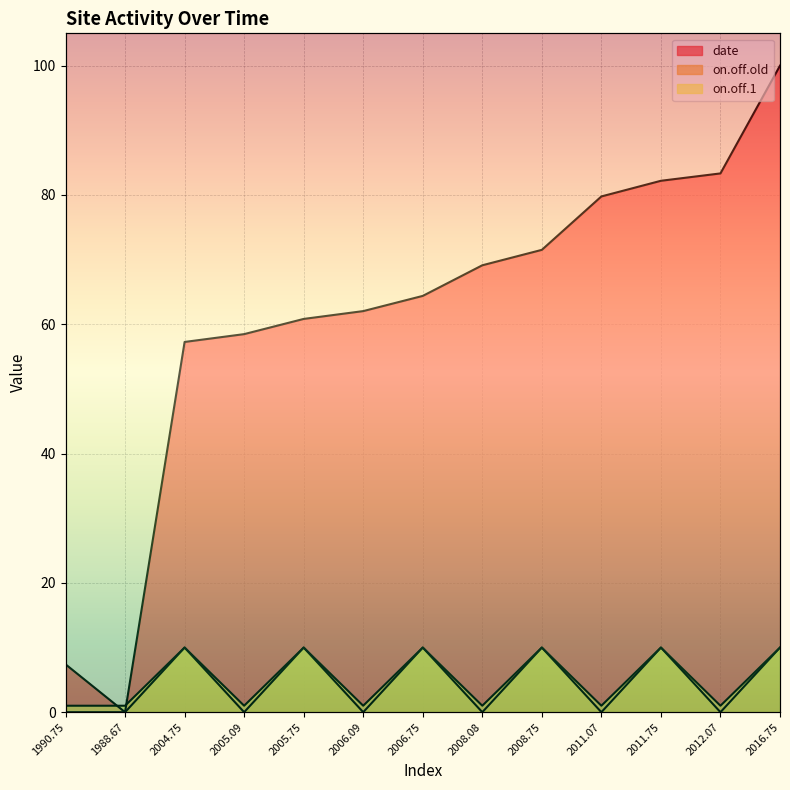

What position from the right is 2006.75?

7